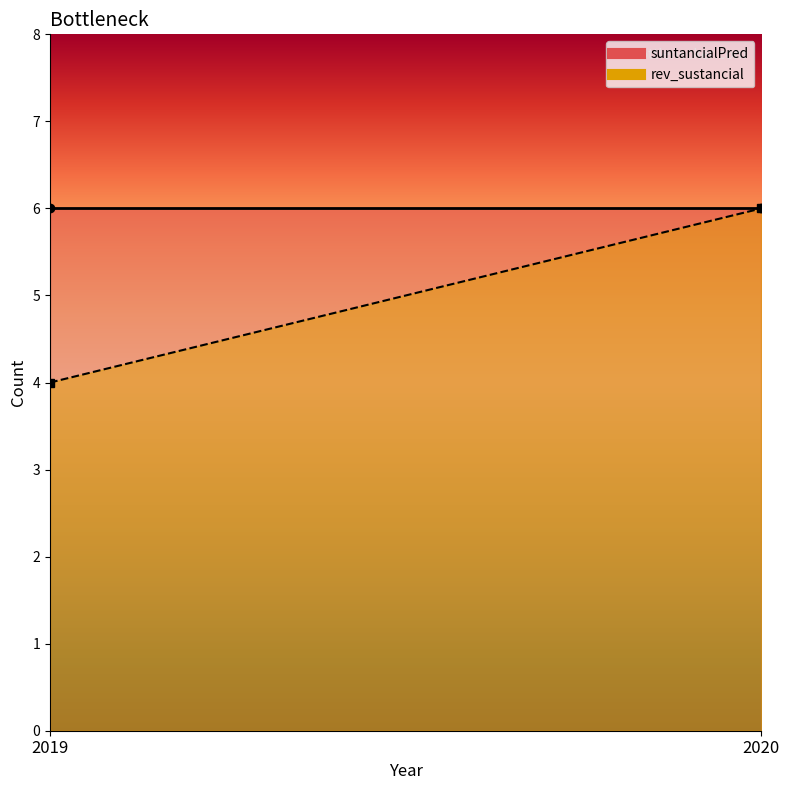

The value of rev_sustancial at 2019 is 3. True or false?

False